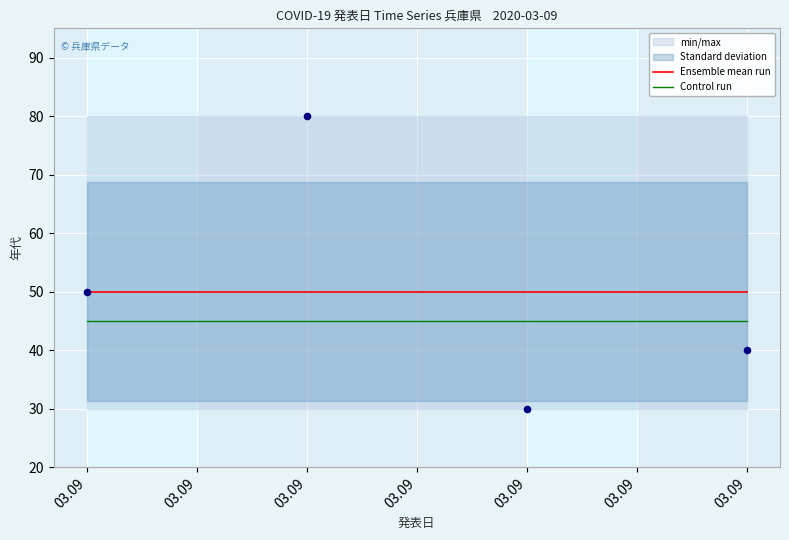

At how many categories does at least one series exceed 49?

4